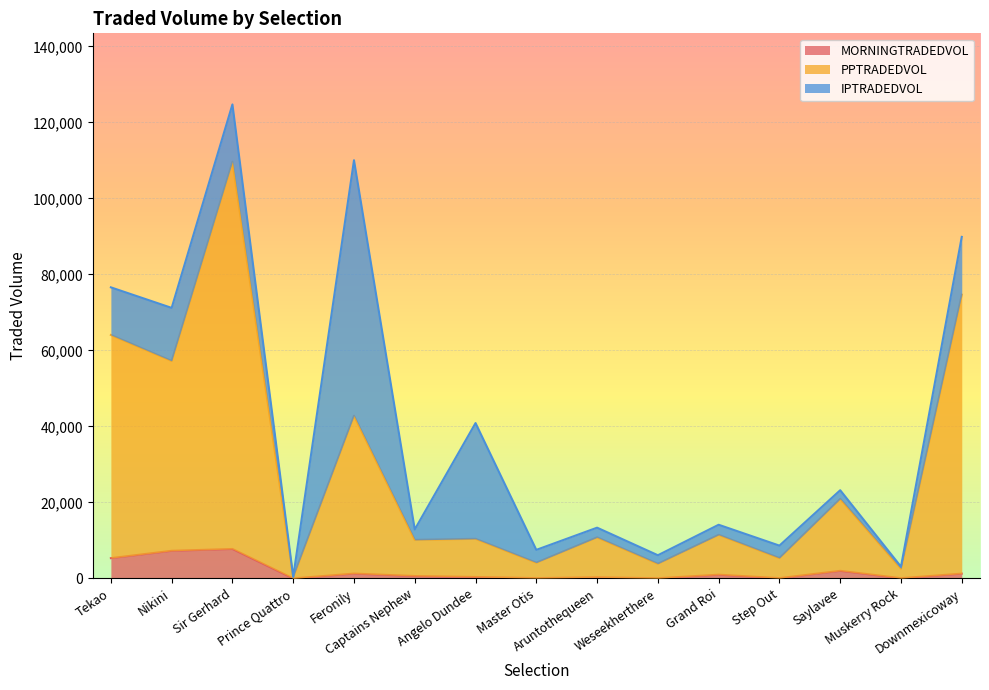

Which has a higher value, Tekao or Step Out?

Tekao